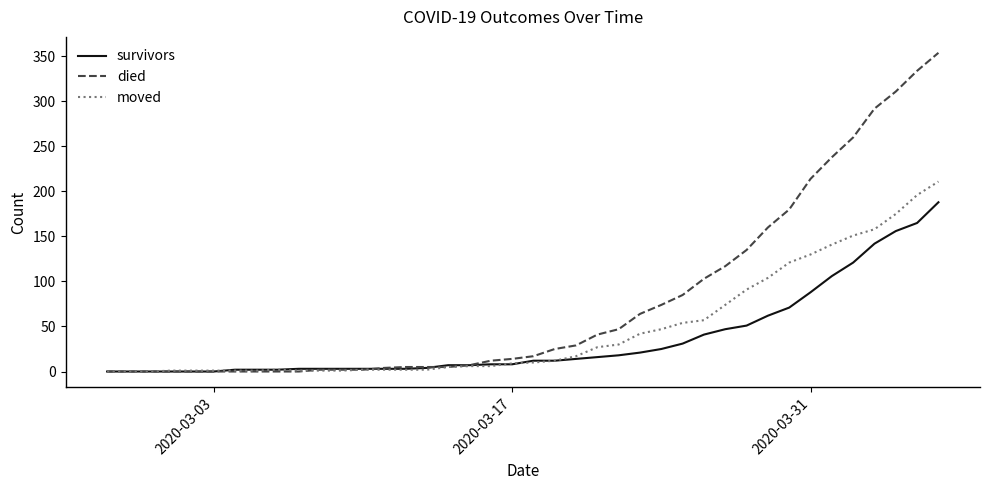

Which series has the largest total across all categories?

died